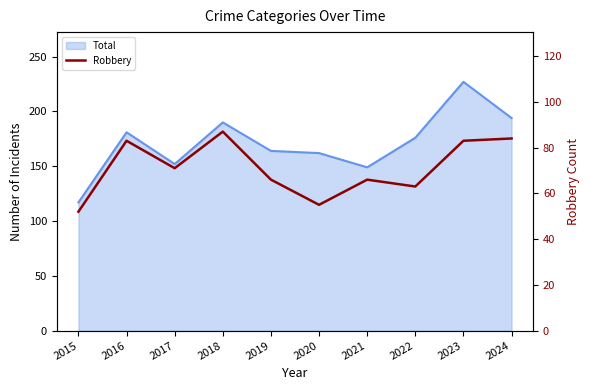

Reading left to right, transcribe all the data shown in this chart.

52	83	71	87	66	55	66	63	83	84